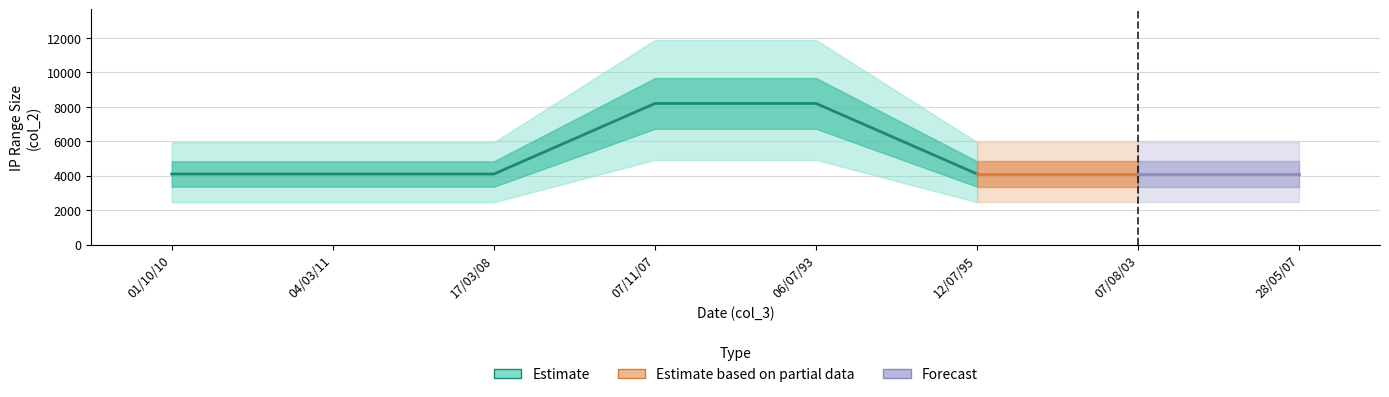

Where is the data nearest to the value 6144?

01/10/10